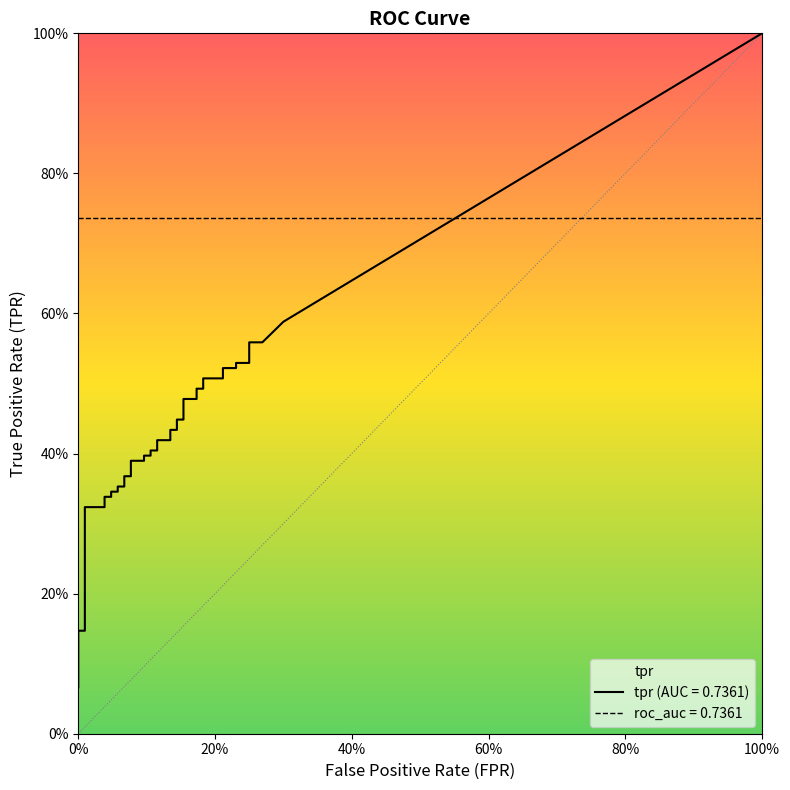

Where is fpr nearest to the value 0?

fpr